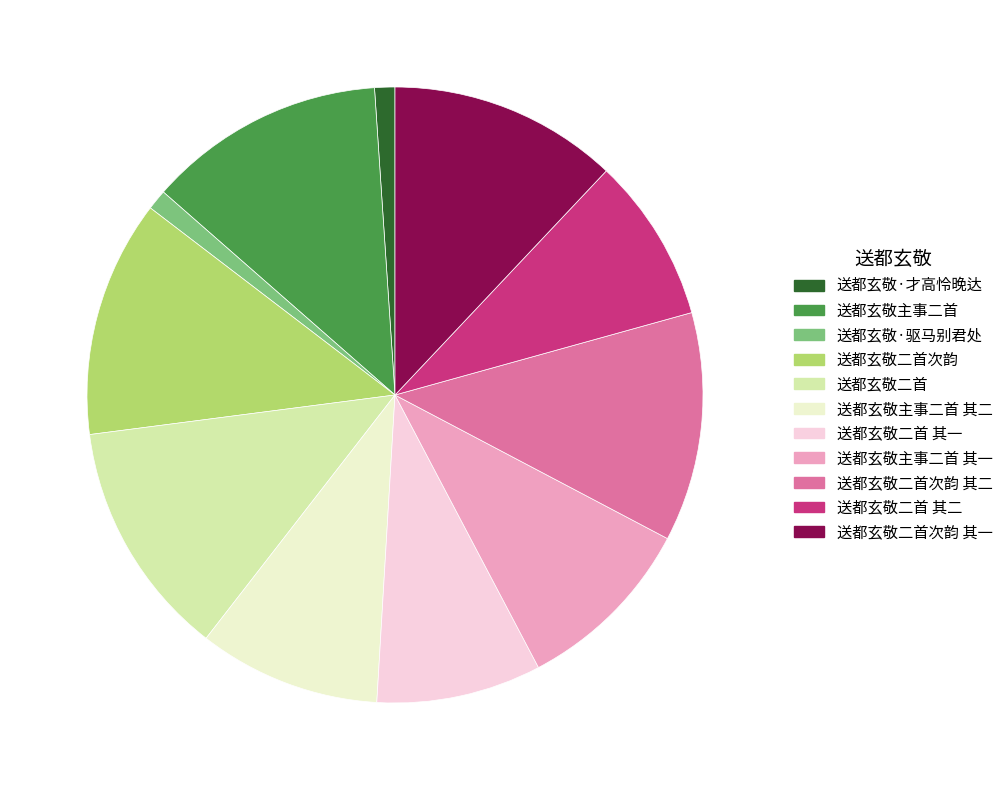

Is there a majority slice in this chart?

No